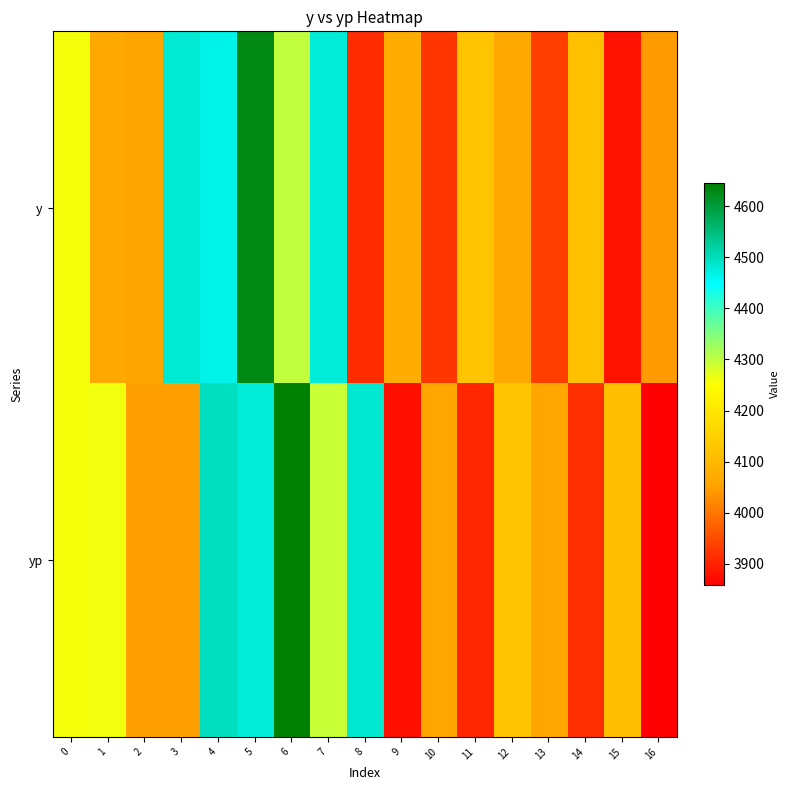

Between 5 and 13, which series saw the biggest shift?

y